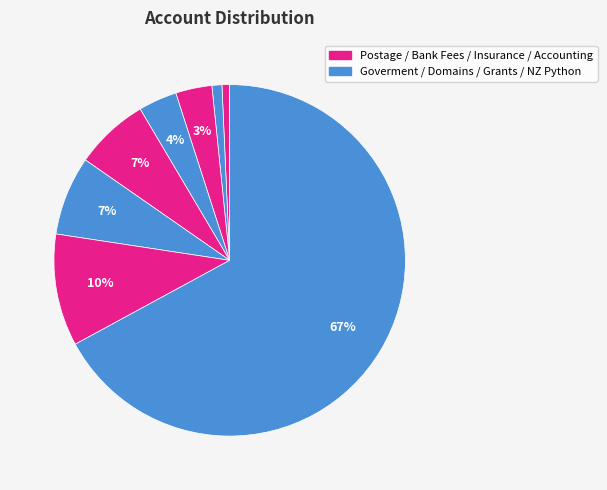

Count the number of slices in the pie.

8